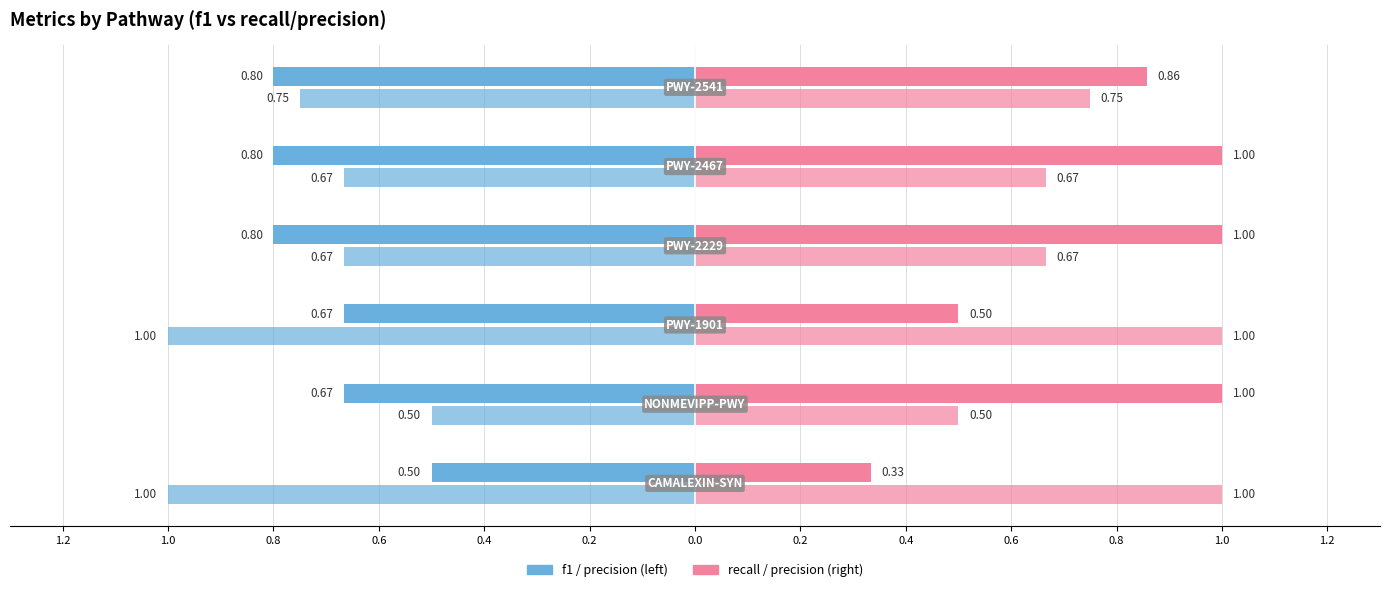

Which series changed the most between CAMALEXIN-SYN and NONMEVIPP-PWY?

recall